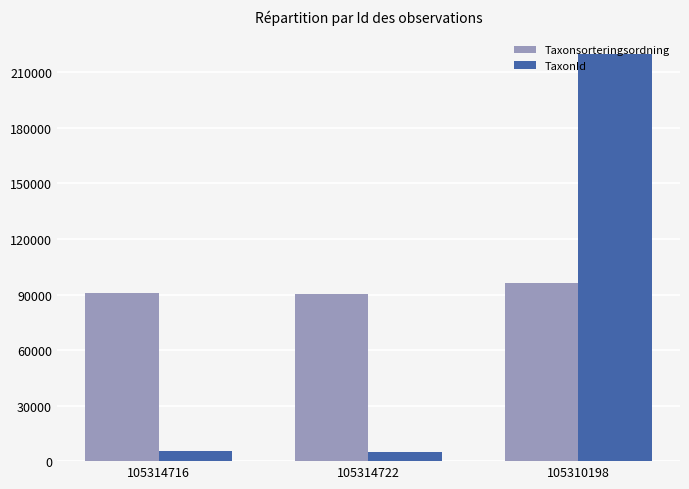

What is the label of the 2nd bar from the right?

105314722